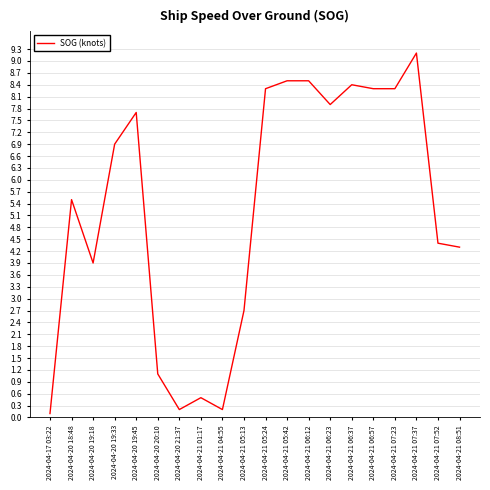

What is the average value?

5.2